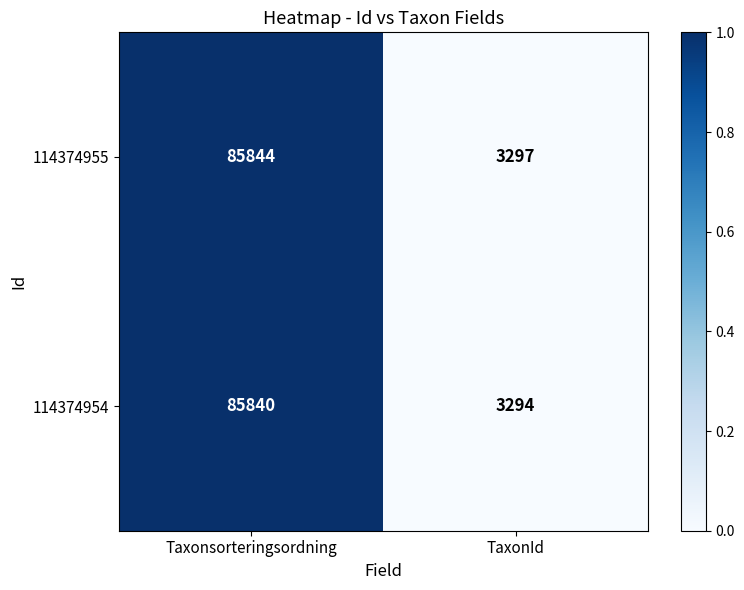

What is the difference between the maximum and minimum values in the 114374955 series?

82547